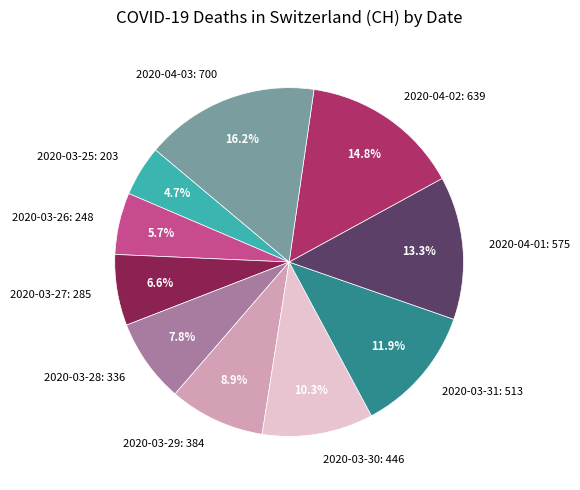

To the nearest percent, what portion does 2020-03-26 represent?

6%